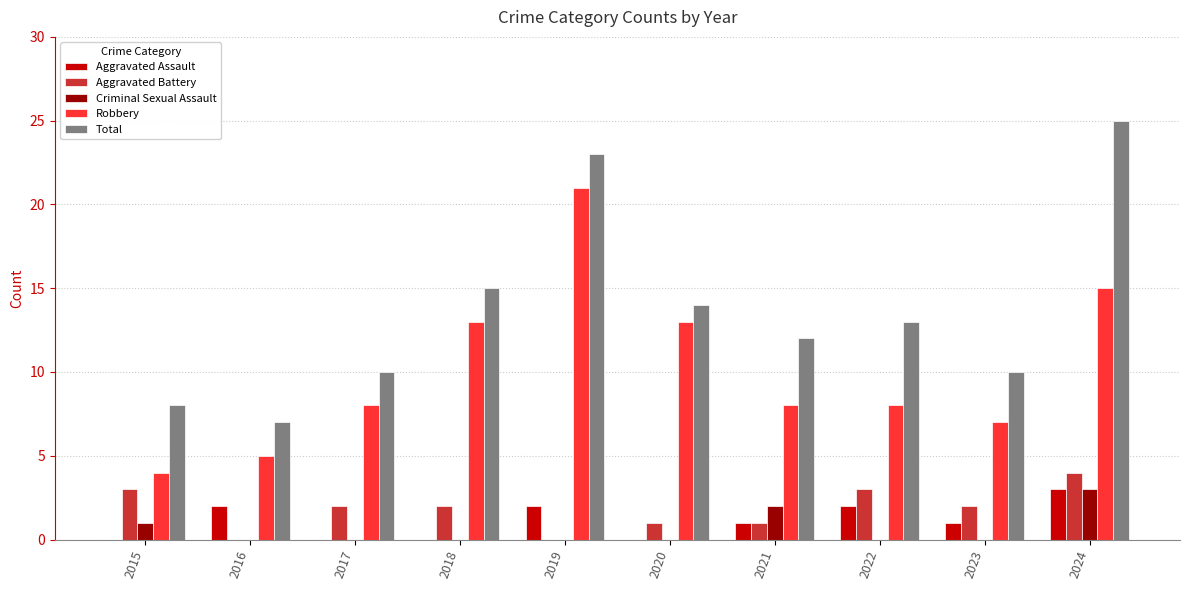

True or false: Aggravated Battery has a value of 3 at 2015.

True